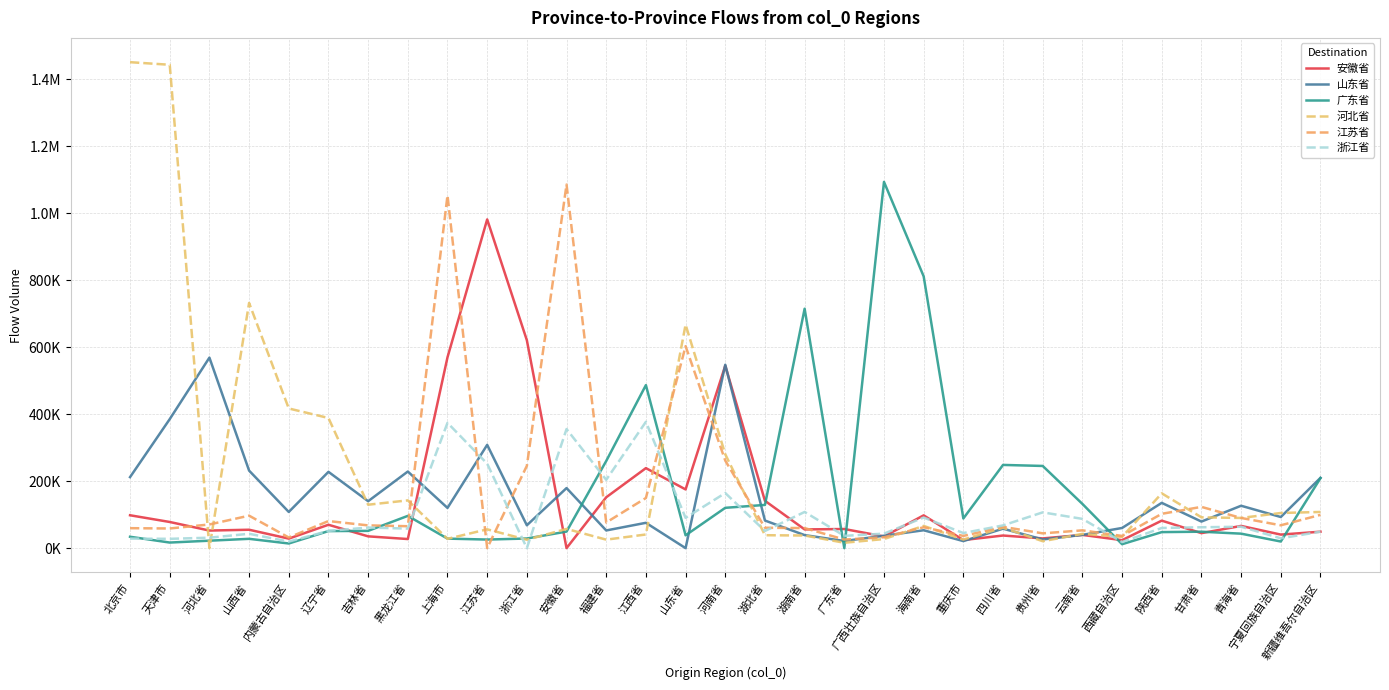

What position from the right is 湖南省?

14